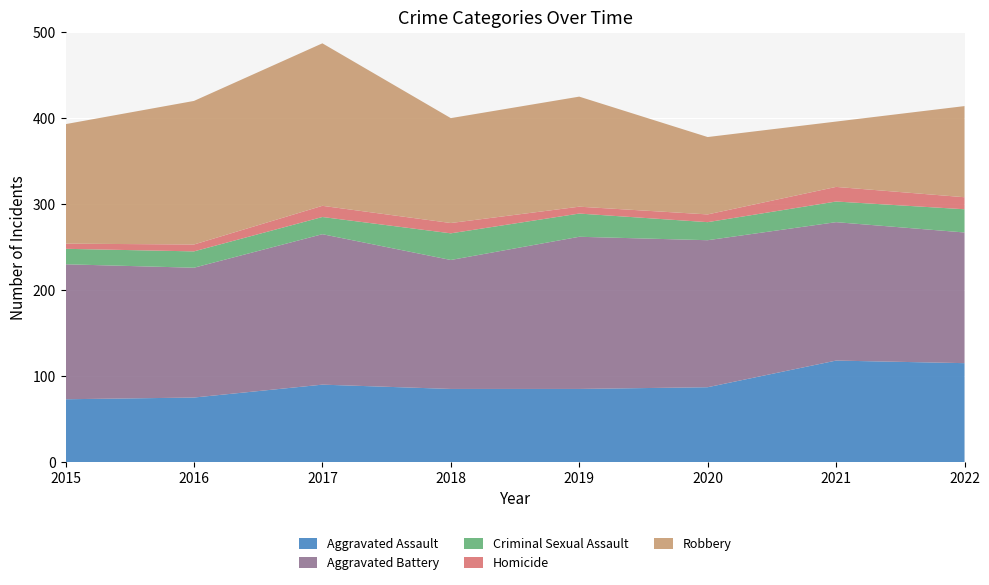

Reading left to right, list all the values displayed in this chart.

Aggravated Assault: 2015=73	2016=75	2017=90	2018=85	2019=85	2020=87	2021=118	2022=115
Aggravated Battery: 2015=157	2016=151	2017=175	2018=150	2019=177	2020=171	2021=161	2022=152
Criminal Sexual Assault: 2015=18	2016=19	2017=20	2018=31	2019=27	2020=21	2021=24	2022=27
Homicide: 2015=6	2016=8	2017=13	2018=12	2019=8	2020=9	2021=17	2022=14
Robbery: 2015=139	2016=167	2017=189	2018=122	2019=128	2020=90	2021=76	2022=106